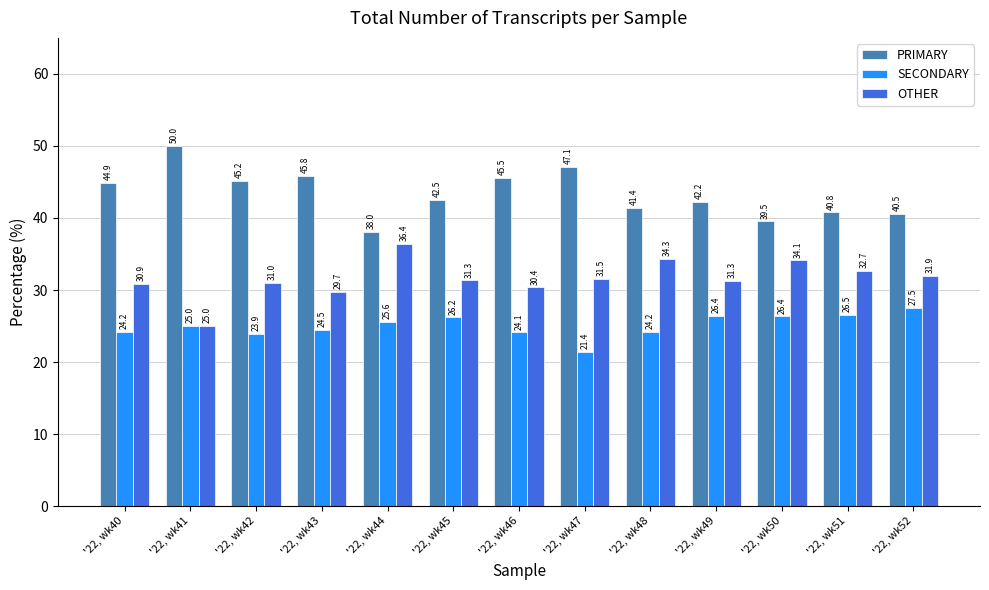

Which series has the largest total across all categories?

PRIMARY